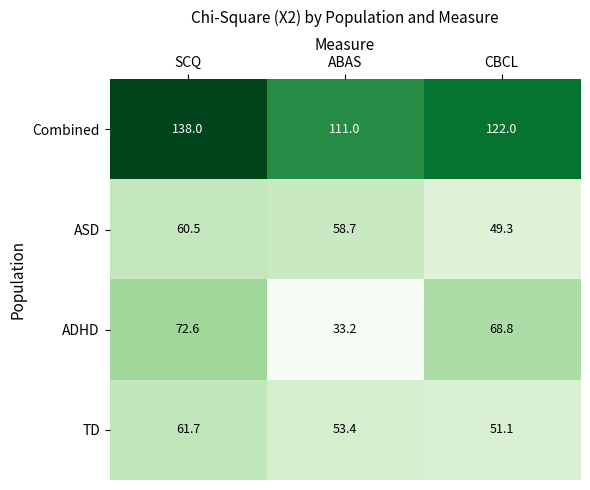

What is the difference between the second highest and minimum values in the TD series?

2.3